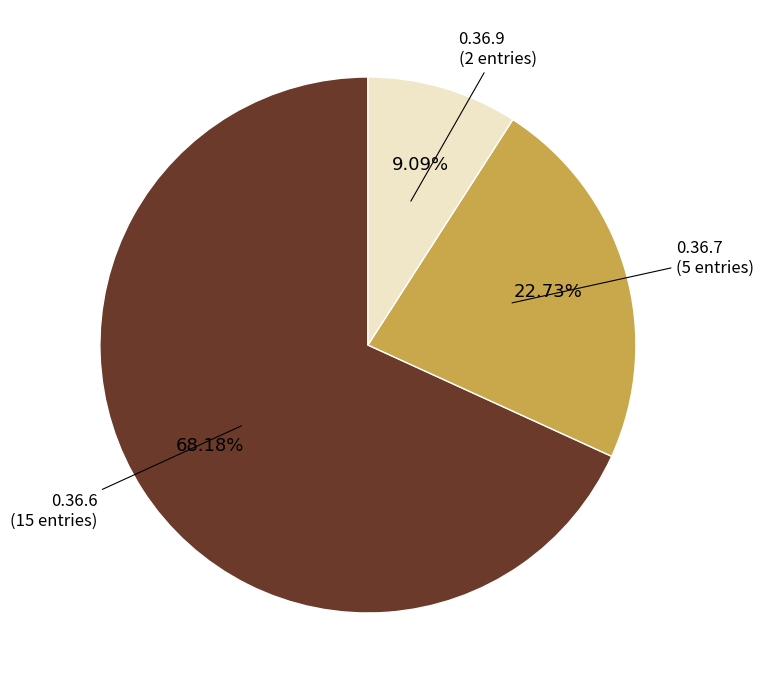

How many slices are in this pie chart?

3